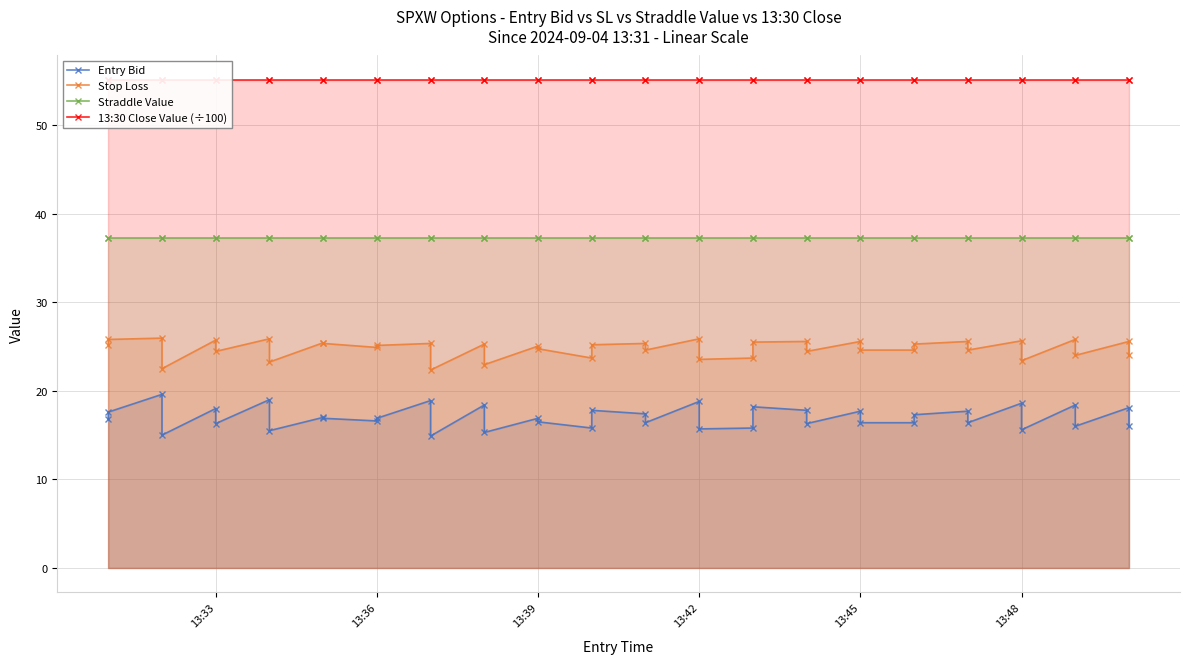

True or false: Straddle Value has a value of 61.5 at 6.

False